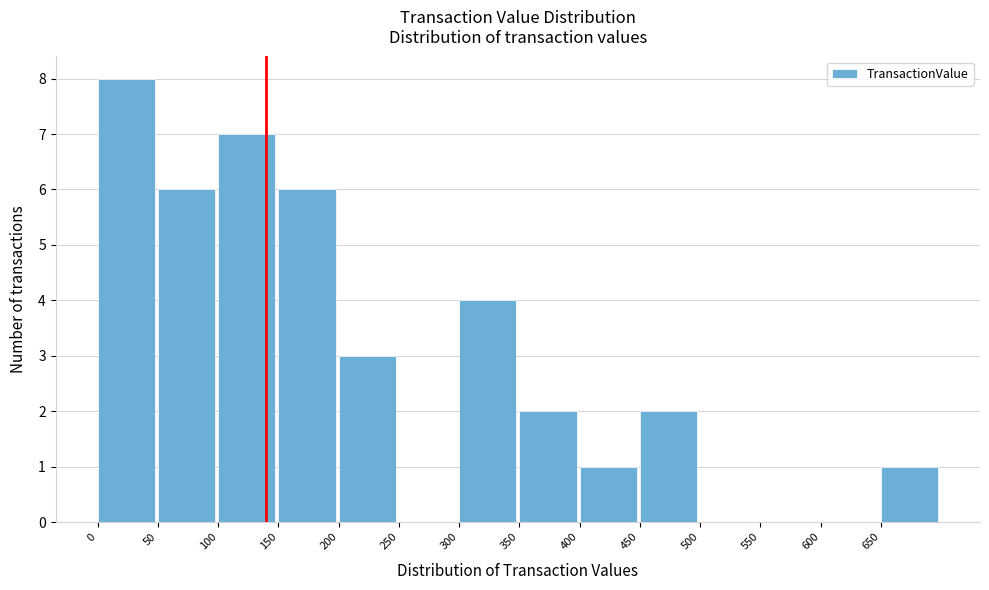

What is the height of the bar covering 150 to 200 on the x-axis? The values are not printed on the chart, so give them approximately, as read against the axis.

6